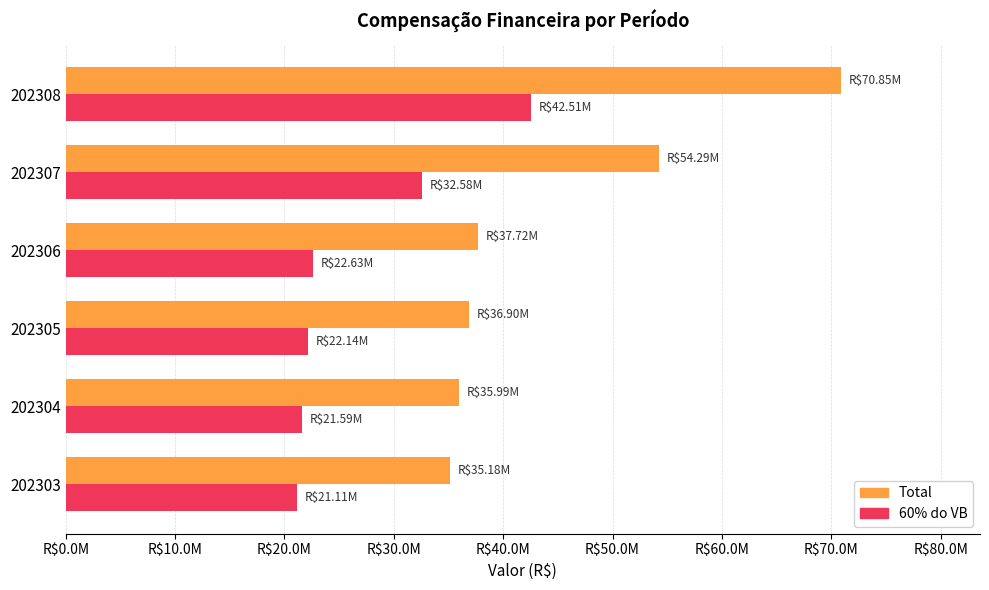

What are all the series names shown in the legend?

Total, 60% do VB